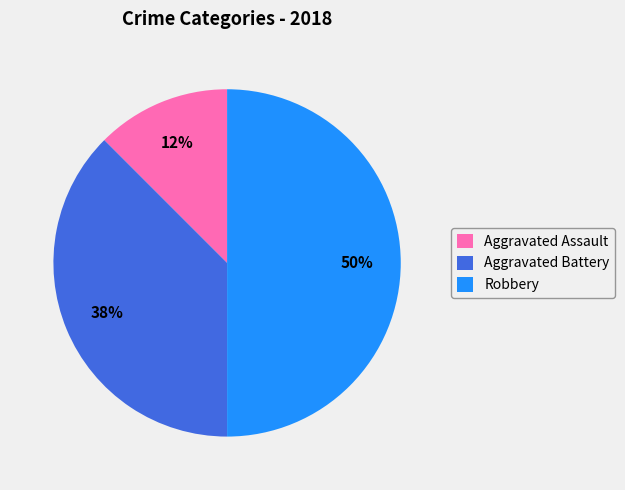

To the nearest percent, what percentage of the pie is Robbery?

50%